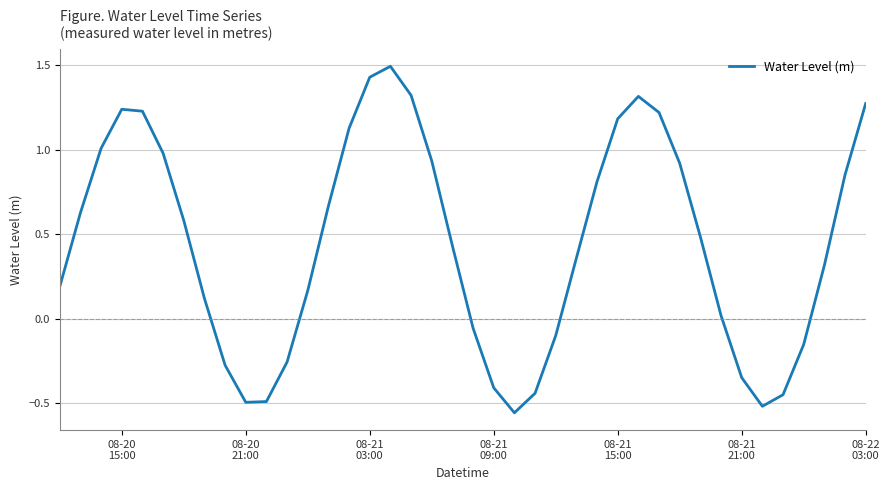

Does the chart have visible grid lines?

Yes